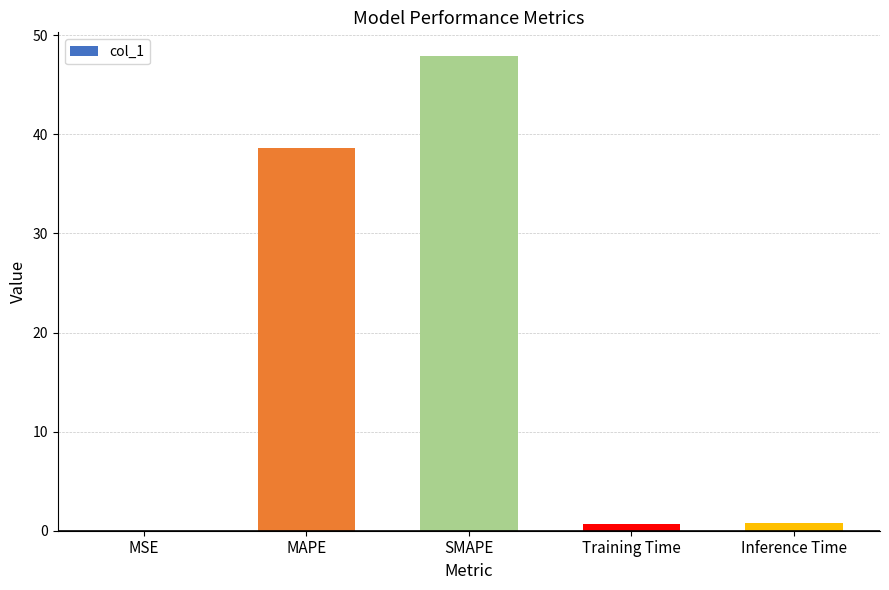

What is the sum of all values?

88.0